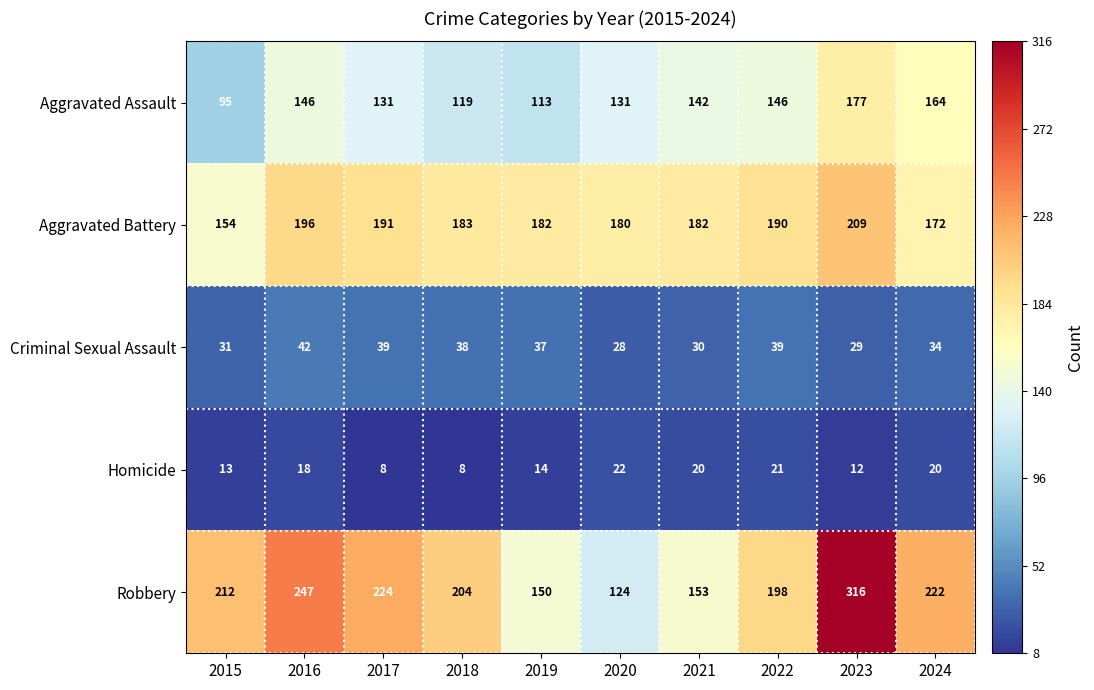

How many distinct data groups are displayed?

5